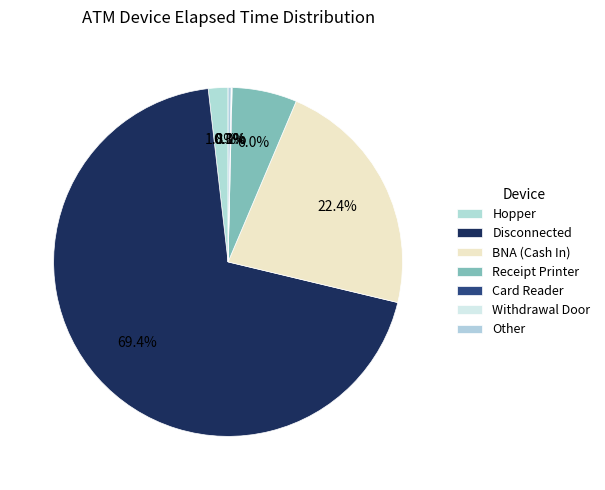

How many segments does this pie chart have?

7